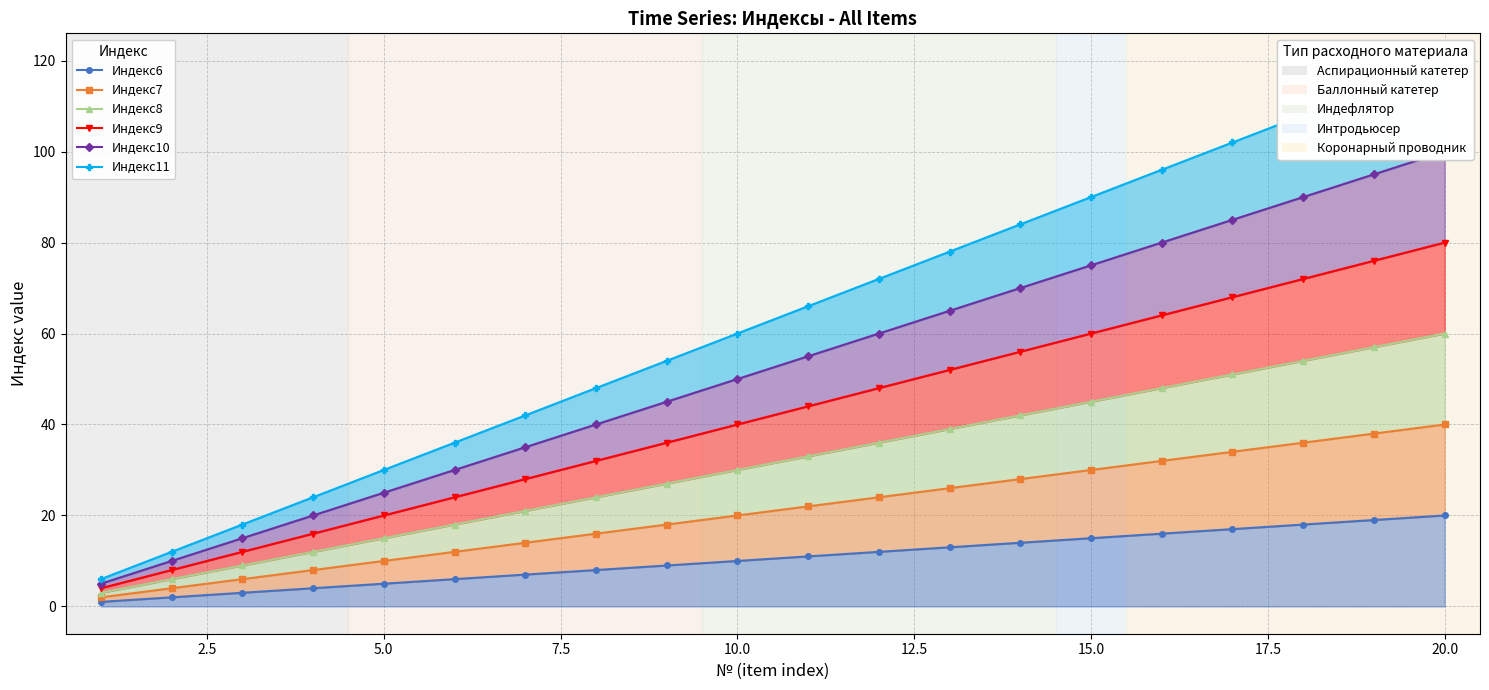

Reading left to right, extract all data points from this chart.

Индекс6: 1	2	3	4	5	6	7	8	9	10	11	12	13	14	15	16	17	18	19	20
Индекс7: 2	4	6	8	10	12	14	16	18	20	22	24	26	28	30	32	34	36	38	40
Индекс8: 3	6	9	12	15	18	21	24	27	30	33	36	39	42	45	48	51	54	57	60
Индекс9: 4	8	12	16	20	24	28	32	36	40	44	48	52	56	60	64	68	72	76	80
Индекс10: 5	10	15	20	25	30	35	40	45	50	55	60	65	70	75	80	85	90	95	100
Индекс11: 6	12	18	24	30	36	42	48	54	60	66	72	78	84	90	96	102	108	114	120